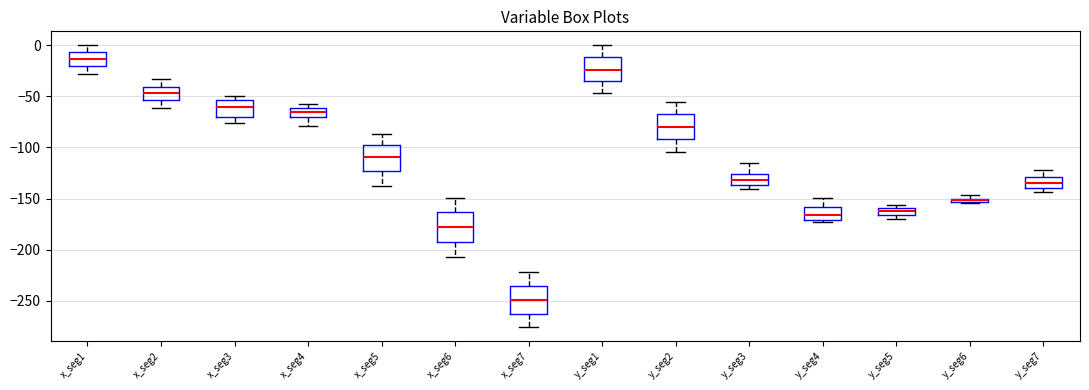

Where does the median line of the box for x_seg5 sit on the y-axis? The values are not printed on the chart, so give them approximately, as read against the axis.

-110